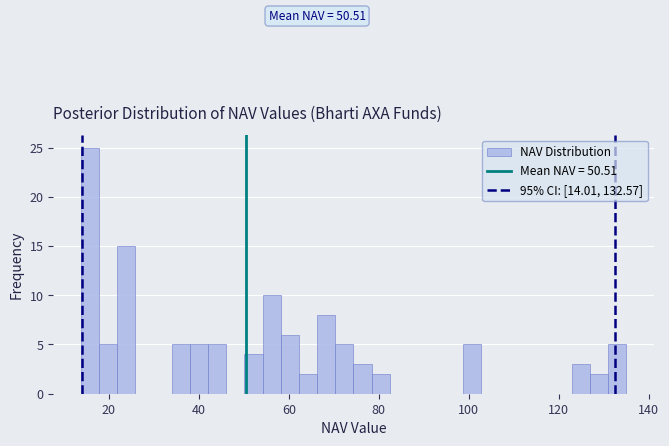

Read against the x-axis, roughly where is the centre of the tallest bar?

16